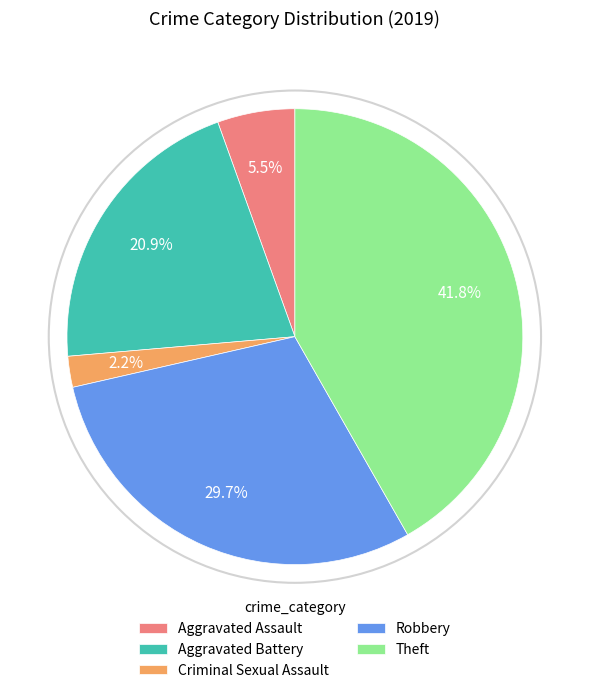

To the nearest percent, what is the combined percentage of Robbery and Aggravated Assault?

35%